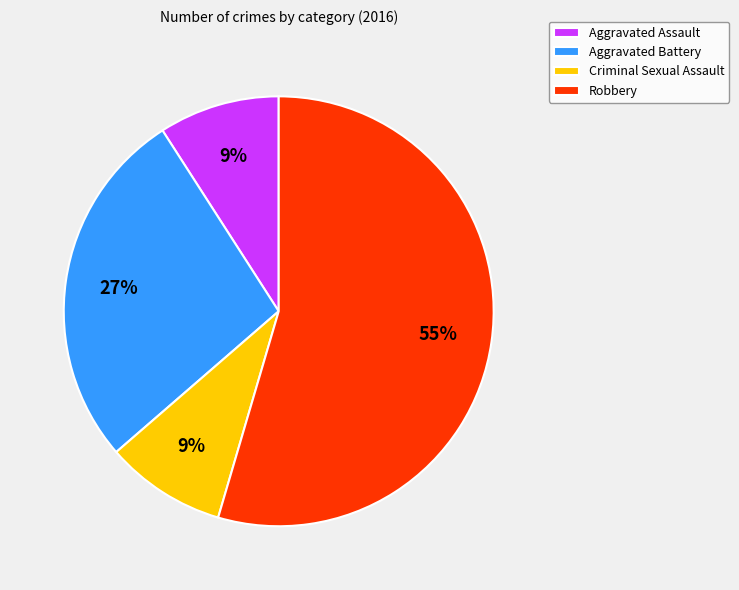

Combined, do Aggravated Battery and Robbery account for over 50%?

Yes